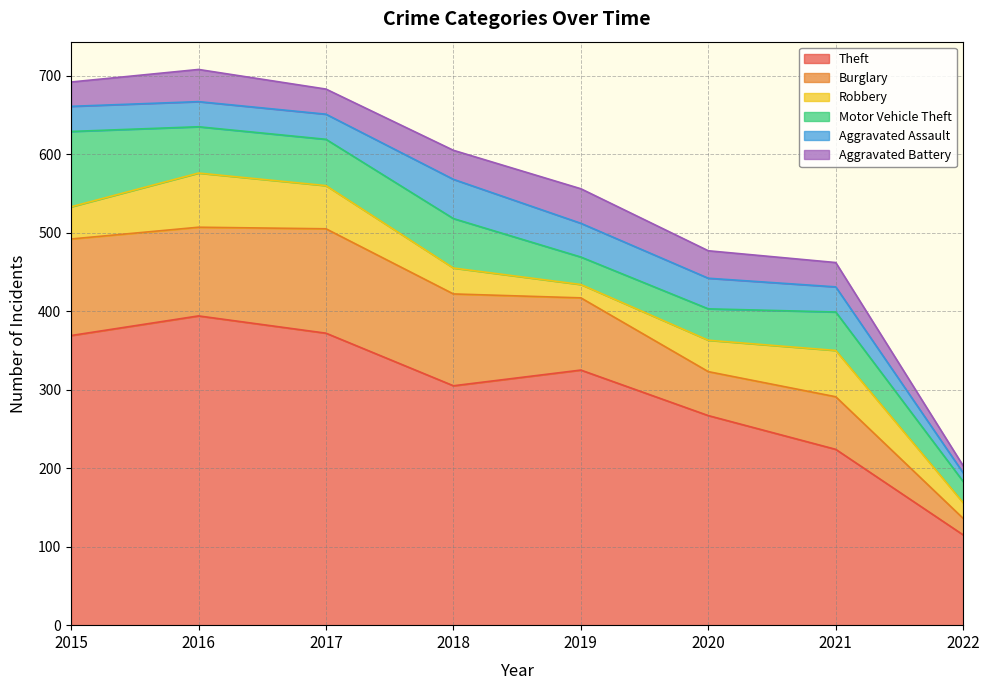

Between 2016 and 2018, which series saw the biggest shift?

Theft